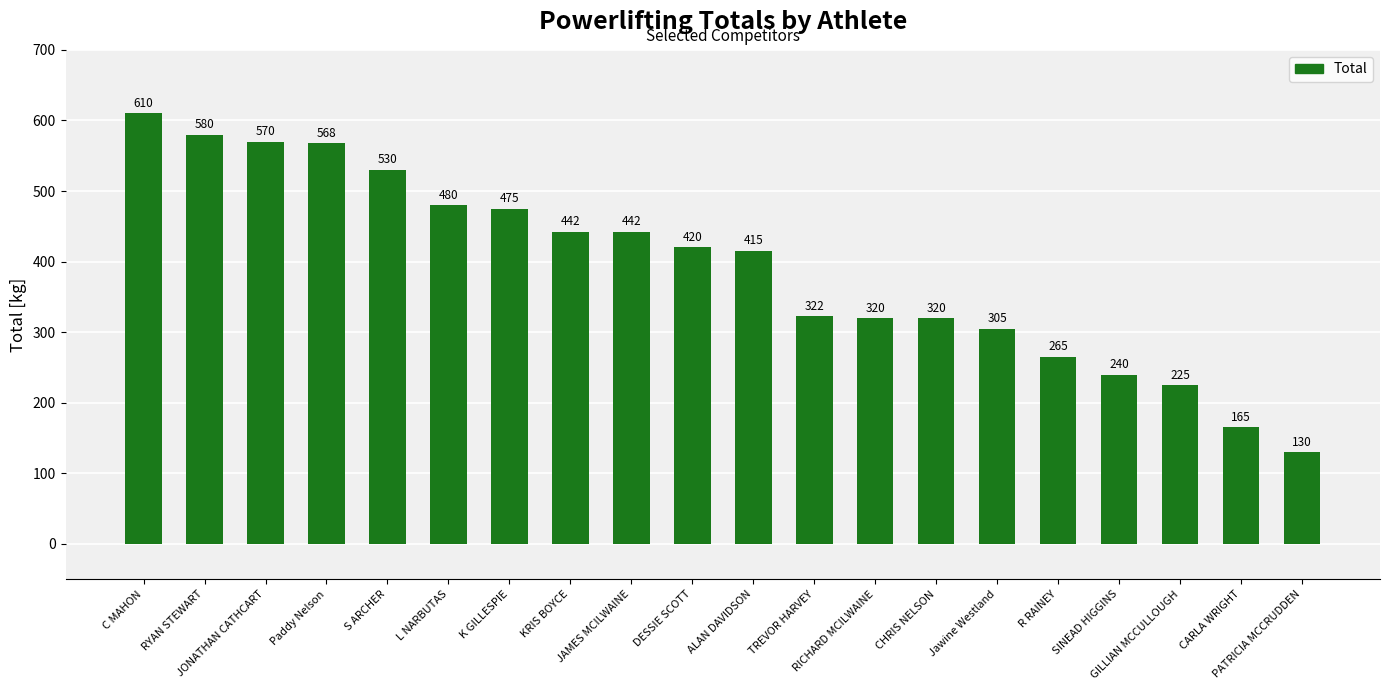

Which label corresponds to the smallest value in the chart?

PATRICIA MCCRUDDEN